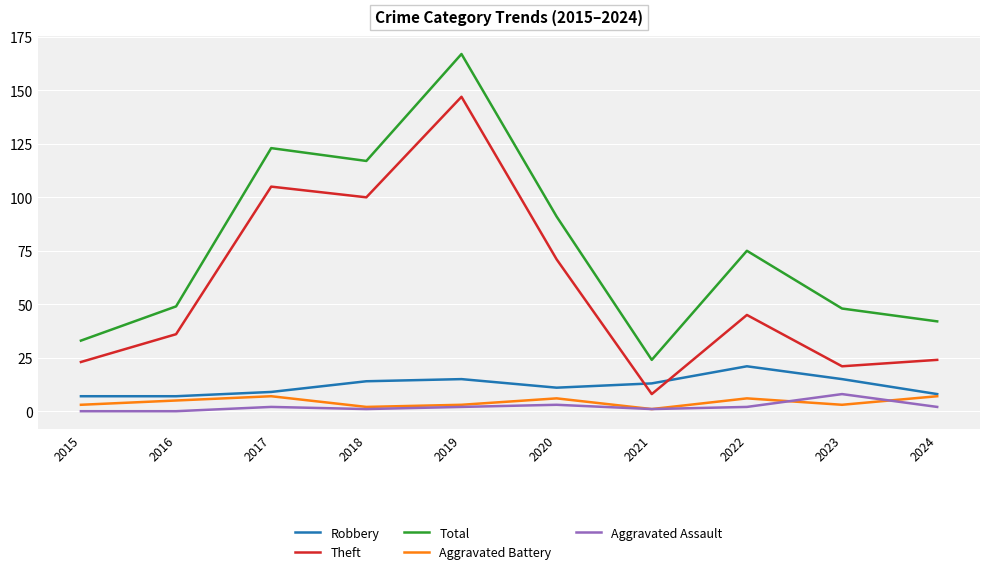

True or false: Theft and Aggravated Assault cross at least once.

False